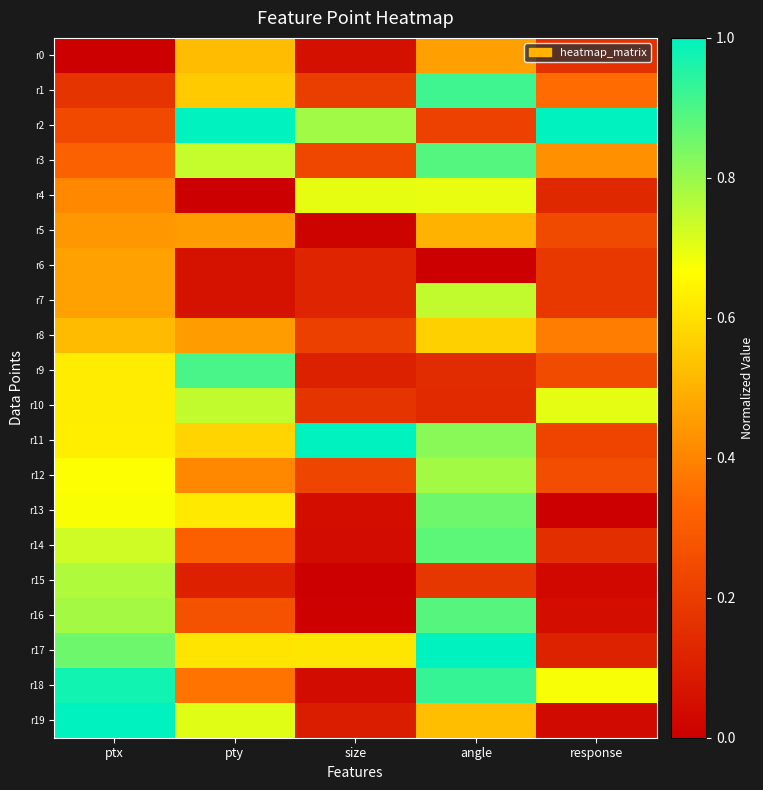

Reading left to right, list all the values displayed in this chart.

r0: ptx=0.0	pty=0.5	size=0.1	angle=0.5	response=0.2
r1: ptx=0.2	pty=0.6	size=0.2	angle=0.9	response=0.3
r2: ptx=0.2	pty=1.0	size=0.8	angle=0.2	response=1.0
r3: ptx=0.3	pty=0.7	size=0.2	angle=0.9	response=0.4
r4: ptx=0.4	pty=0.0	size=0.7	angle=0.7	response=0.1
r5: ptx=0.4	pty=0.5	size=0.0	angle=0.5	response=0.2
r6: ptx=0.5	pty=0.1	size=0.1	angle=0.0	response=0.2
r7: ptx=0.5	pty=0.1	size=0.1	angle=0.7	response=0.2
r8: ptx=0.5	pty=0.5	size=0.2	angle=0.6	response=0.4
r9: ptx=0.6	pty=0.9	size=0.1	angle=0.1	response=0.2
r10: ptx=0.6	pty=0.7	size=0.2	angle=0.1	response=0.7
r11: ptx=0.6	pty=0.6	size=1.0	angle=0.8	response=0.2
r12: ptx=0.7	pty=0.4	size=0.2	angle=0.8	response=0.3
r13: ptx=0.7	pty=0.6	size=0.0	angle=0.9	response=0.0
r14: ptx=0.7	pty=0.3	size=0.0	angle=0.9	response=0.2
r15: ptx=0.8	pty=0.1	size=0.0	angle=0.2	response=0.0
r16: ptx=0.8	pty=0.3	size=0.0	angle=0.9	response=0.0
r17: ptx=0.9	pty=0.6	size=0.6	angle=1.0	response=0.1
r18: ptx=1.0	pty=0.4	size=0.0	angle=0.9	response=0.7
r19: ptx=1.0	pty=0.7	size=0.1	angle=0.5	response=0.0